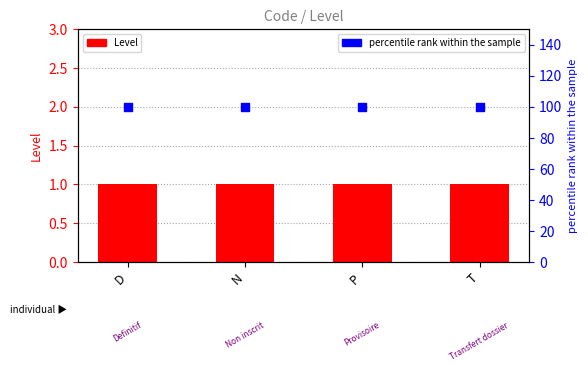

What are all the series names shown in the legend?

Level, percentile rank within the sample